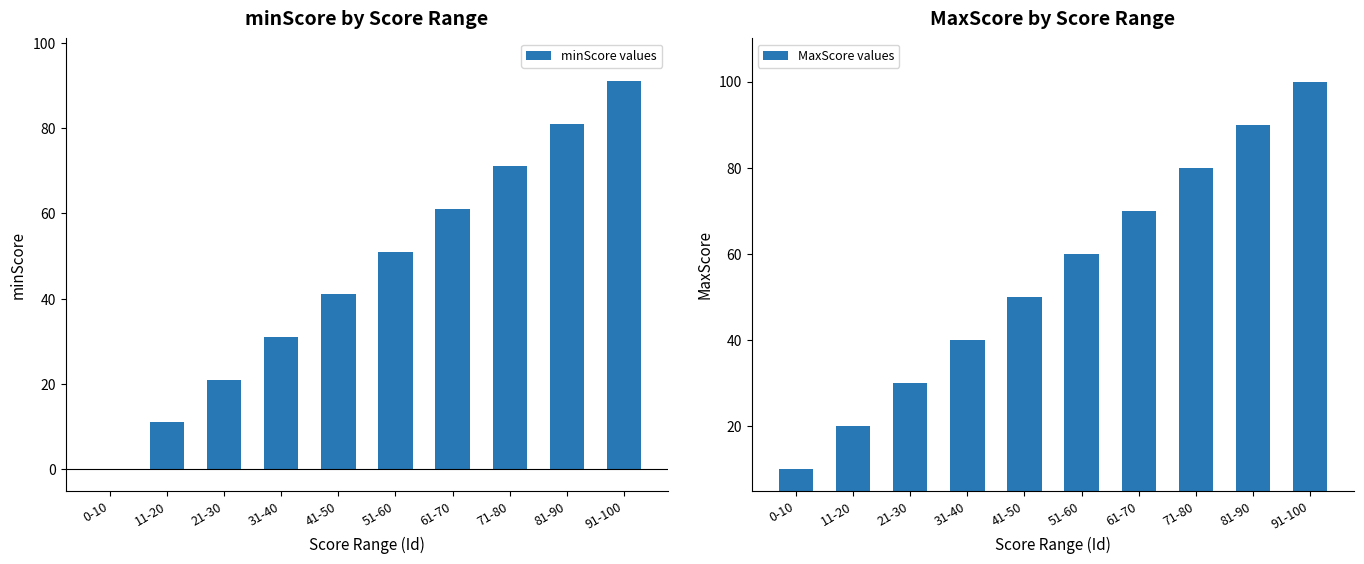

At which category is the sum across all series the highest?

91-100